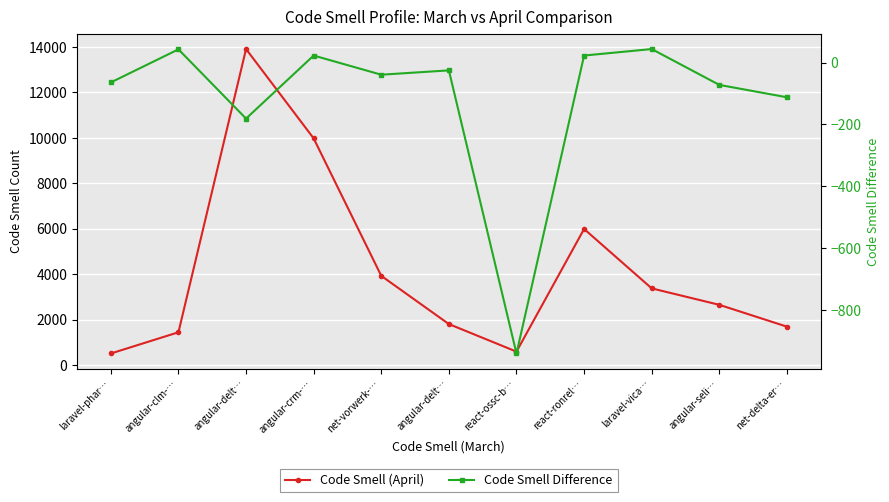

At which label does Code Smell Difference first exceed -39?

angular-clm-…